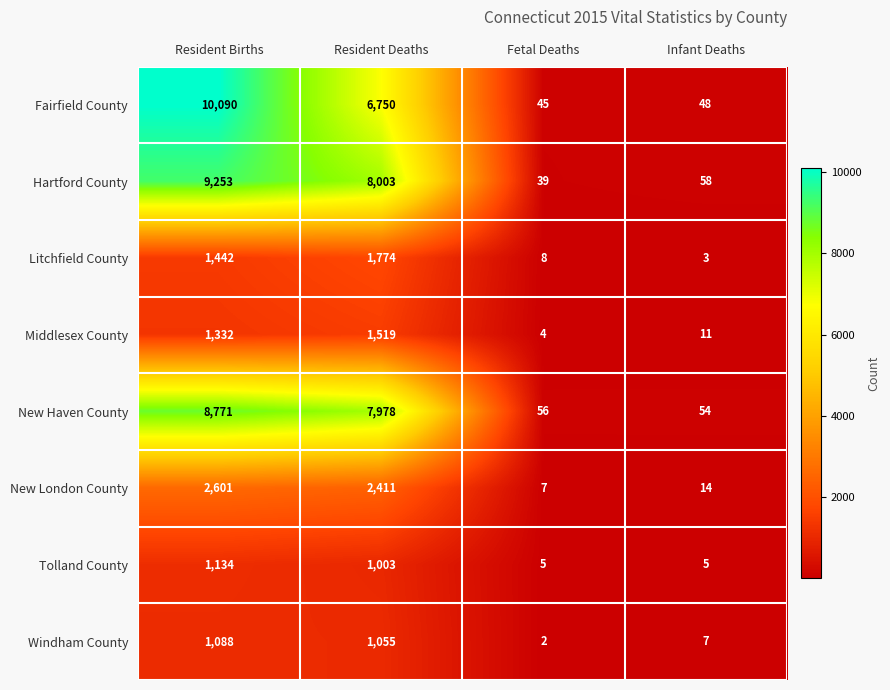

At how many categories does at least one series exceed 8453?

1